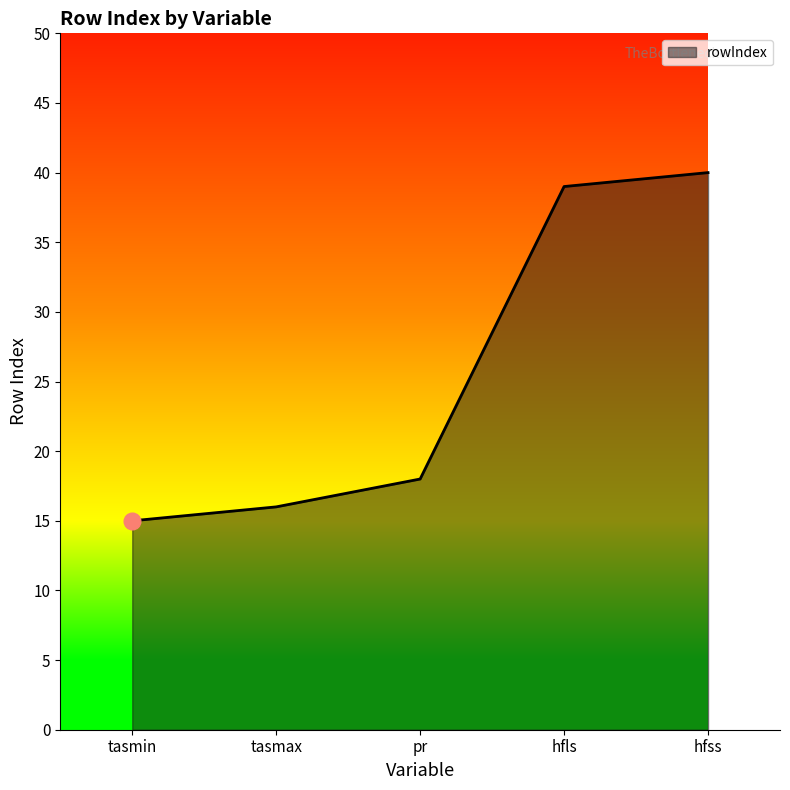

Between hfss and tasmax, which is larger?

hfss